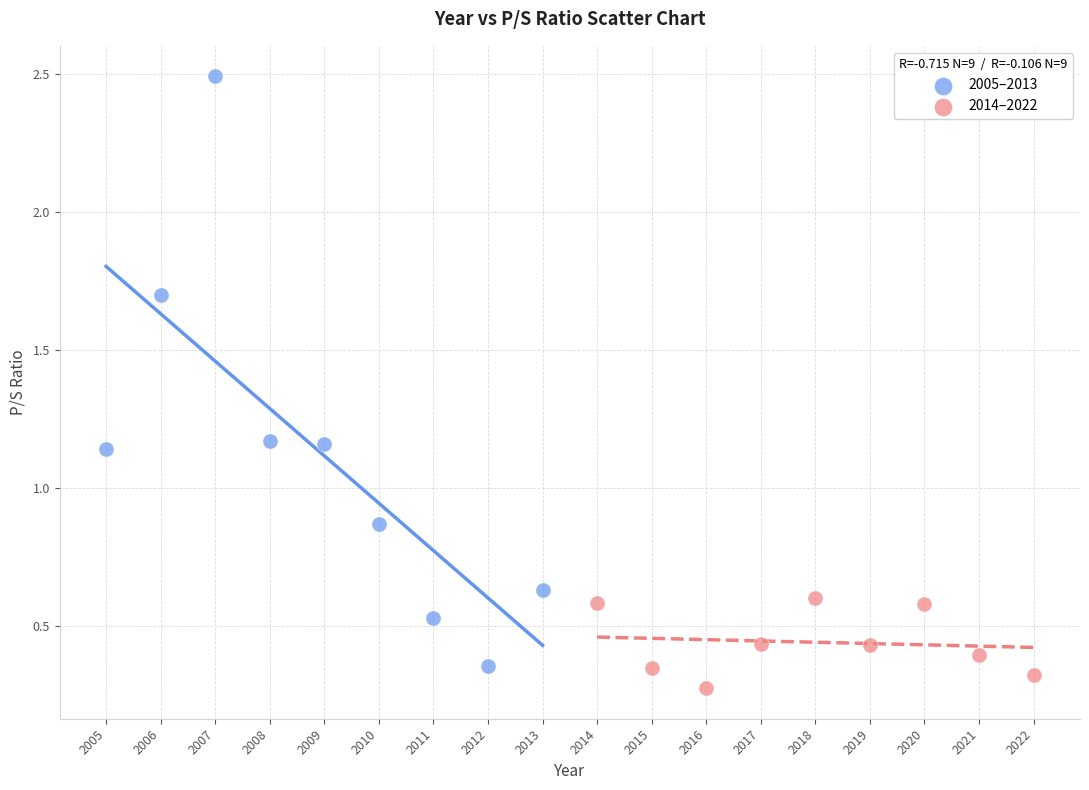

Which series contains the highest Y value?

2005–2013